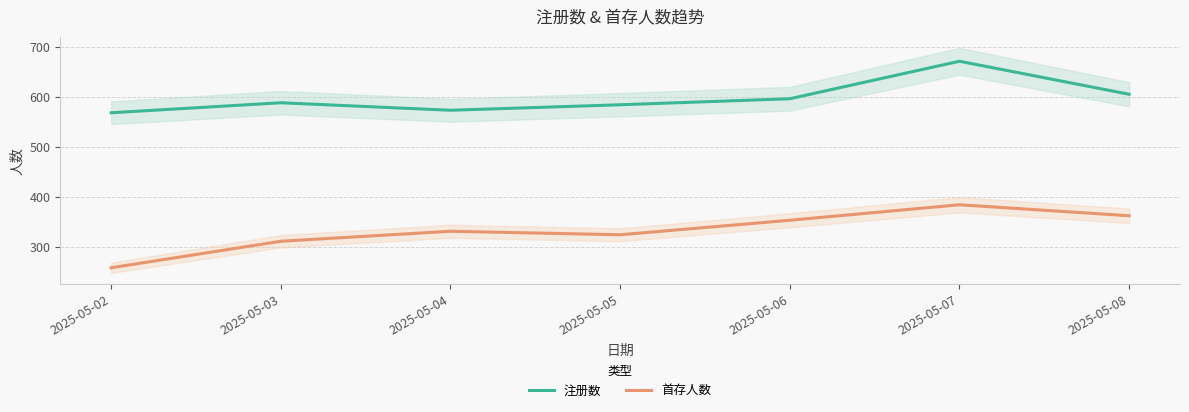

True or false: 首存人数 and 注册数 intersect in this chart.

False